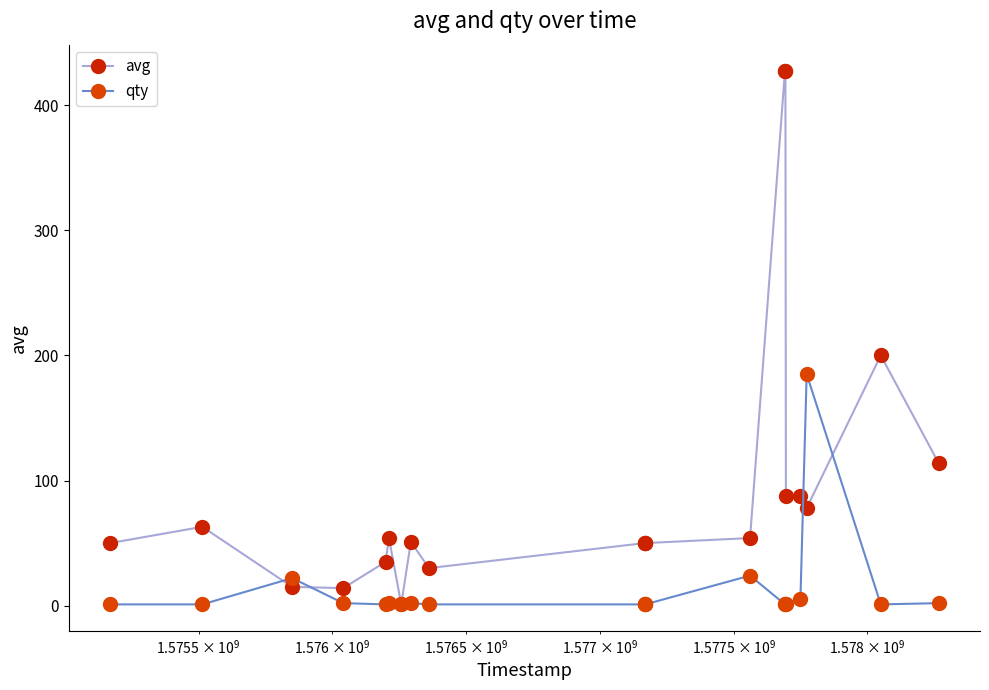

Which series has the largest total across all categories?

avg